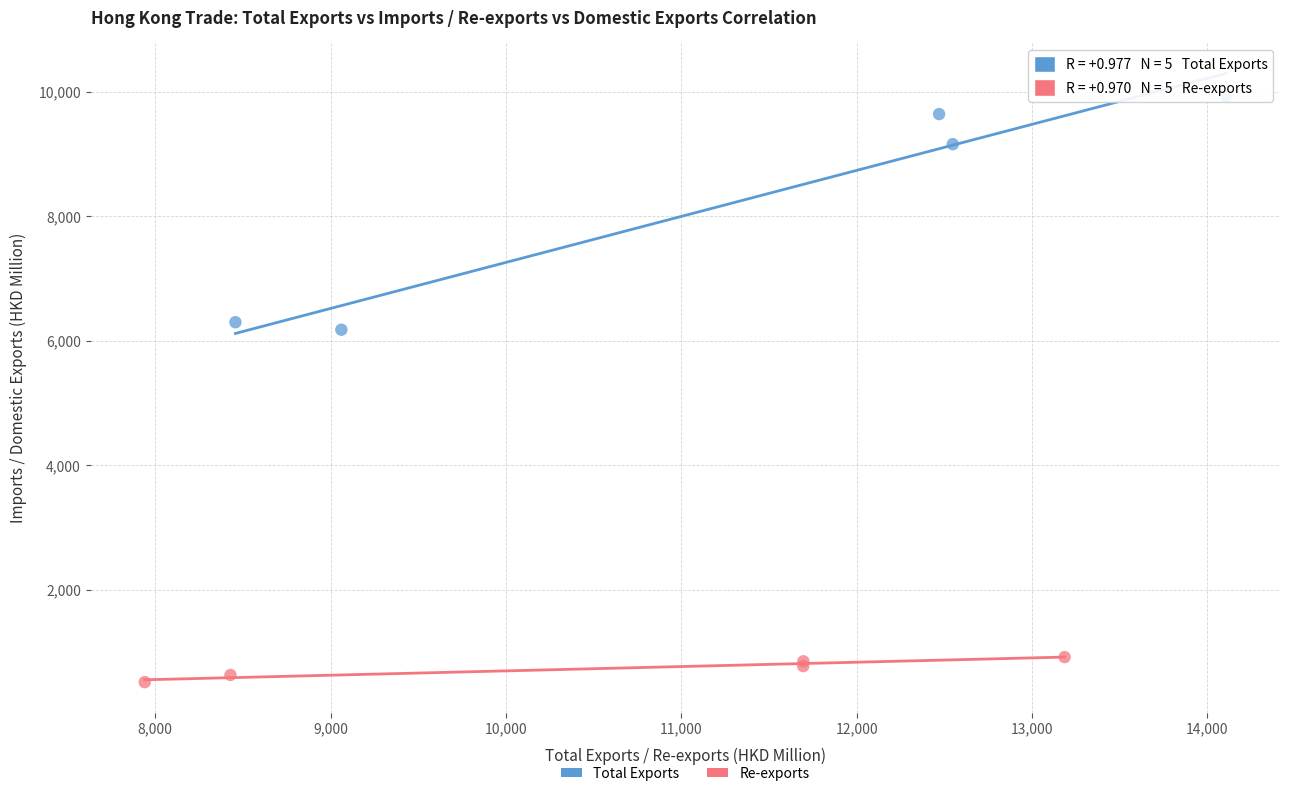

Which series has the largest Y range (max minus min)?

Total Exports